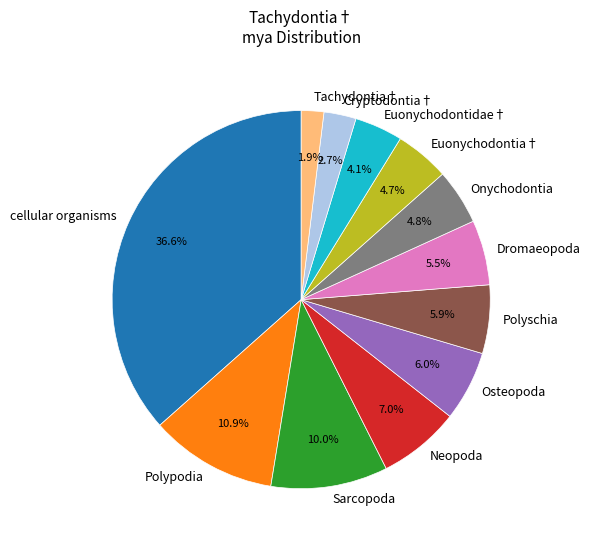

How many segments does this pie chart have?

12